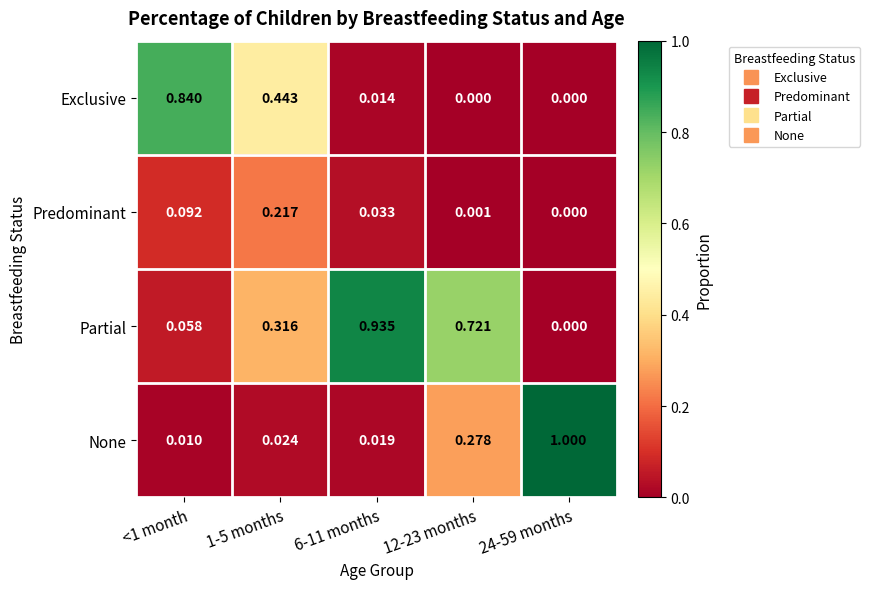

What is the greatest value displayed?

1.0